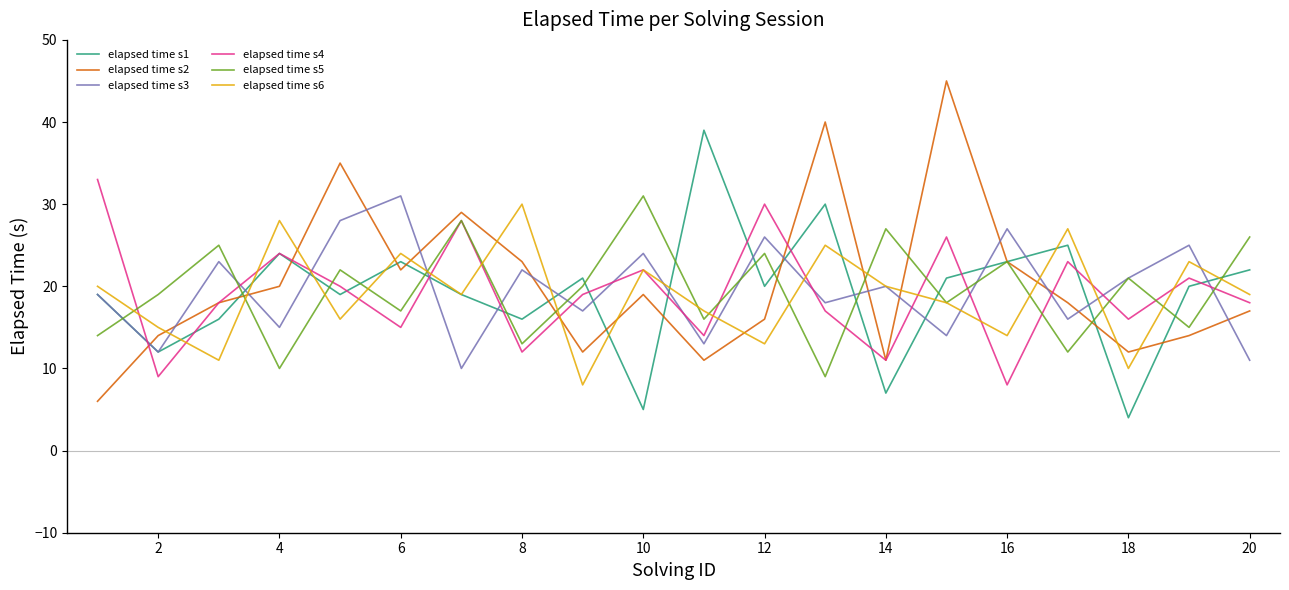

What is the minimum value for elapsed time s1?

4